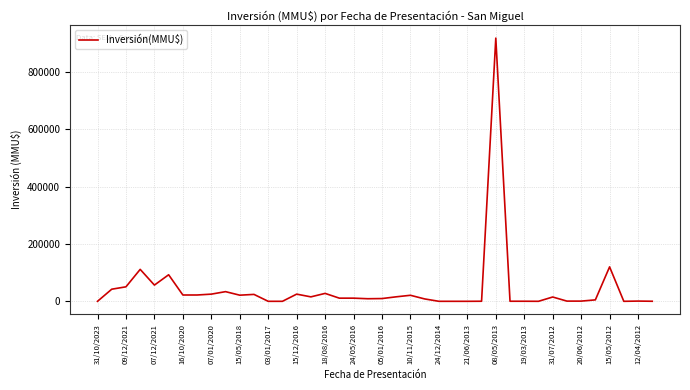

How many lines are shown in the chart?

1